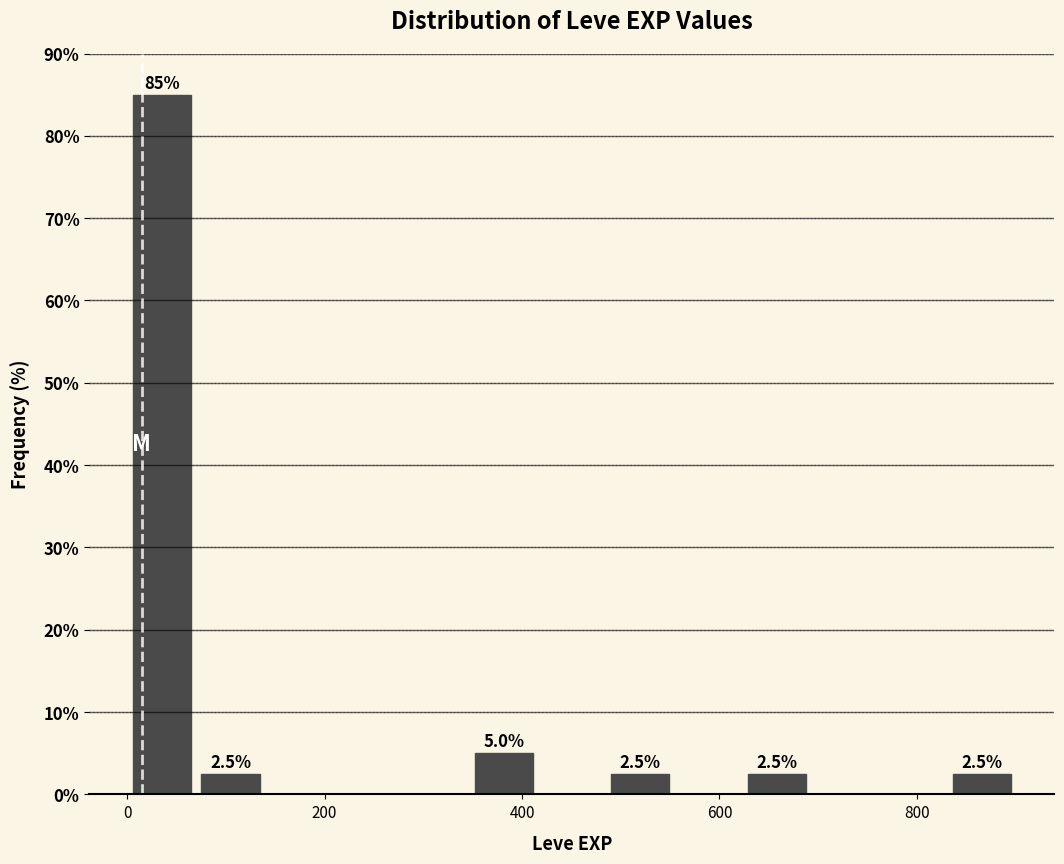

Read against the x-axis, roughly where is the centre of the tallest bar?

40